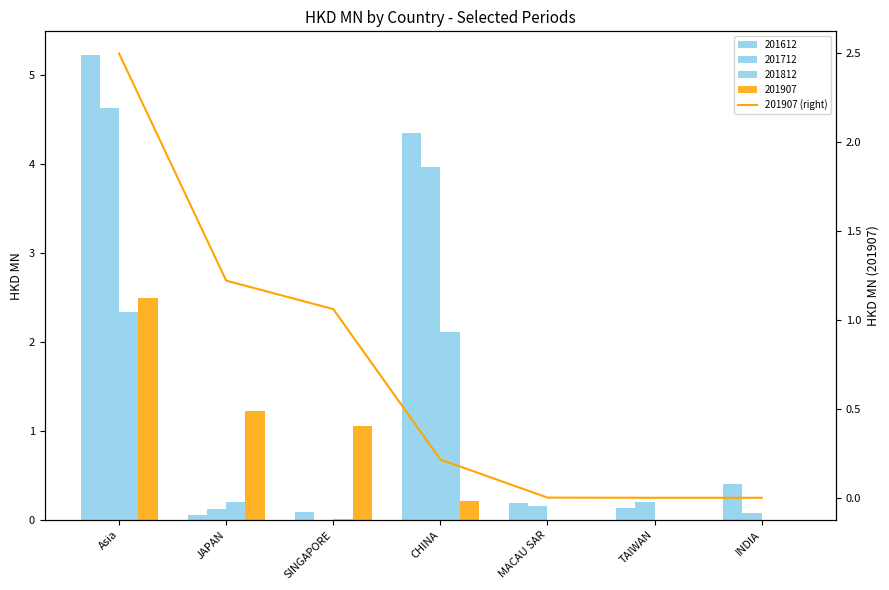

Reading left to right, what are all the values shown in this chart?

Asia=2.5	JAPAN=1.2	SINGAPORE=1.1	CHINA=0.2	MACAU SAR=0.0	TAIWAN=0.0	INDIA=0.0